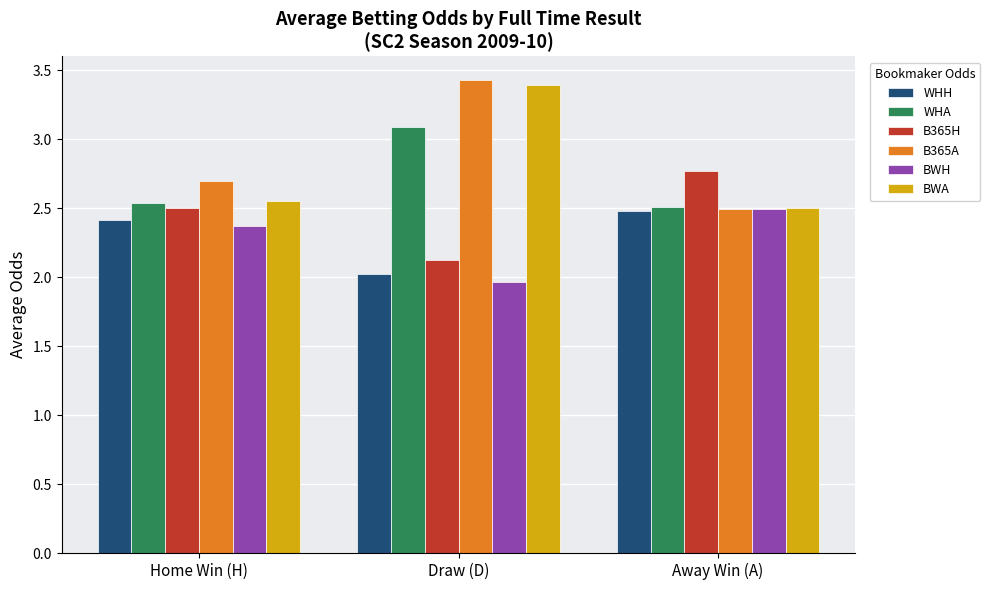

Is it true that BWH equals 2.5 at Away Win (A)?

True